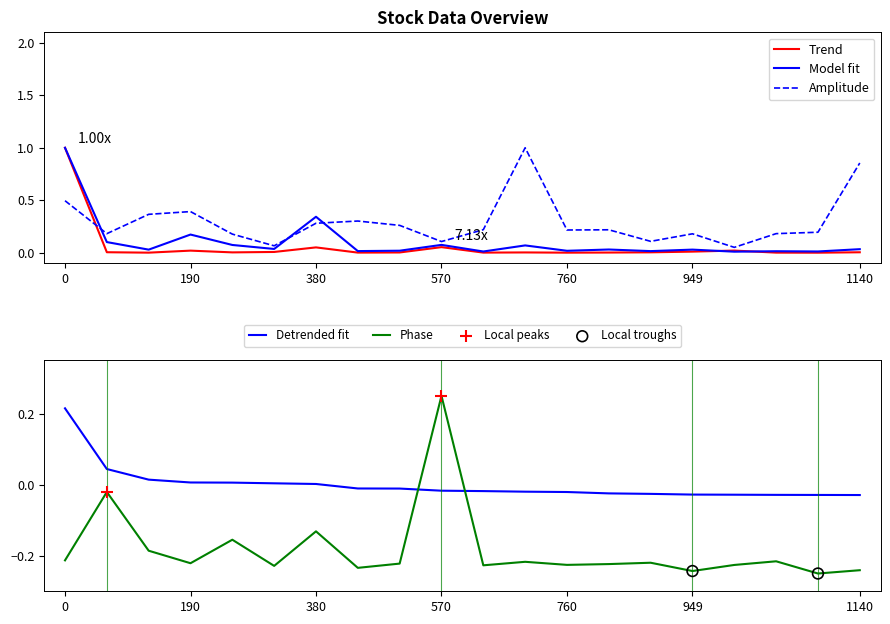

True or false: Amplitude and Trend cross at least once.

True